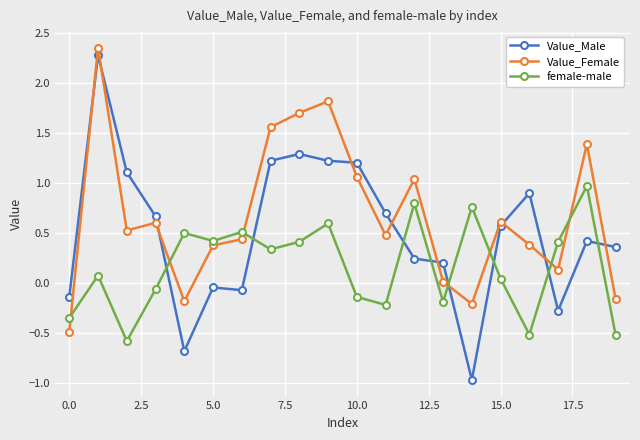

How many intersections are there between female-male and Value_Male?

8